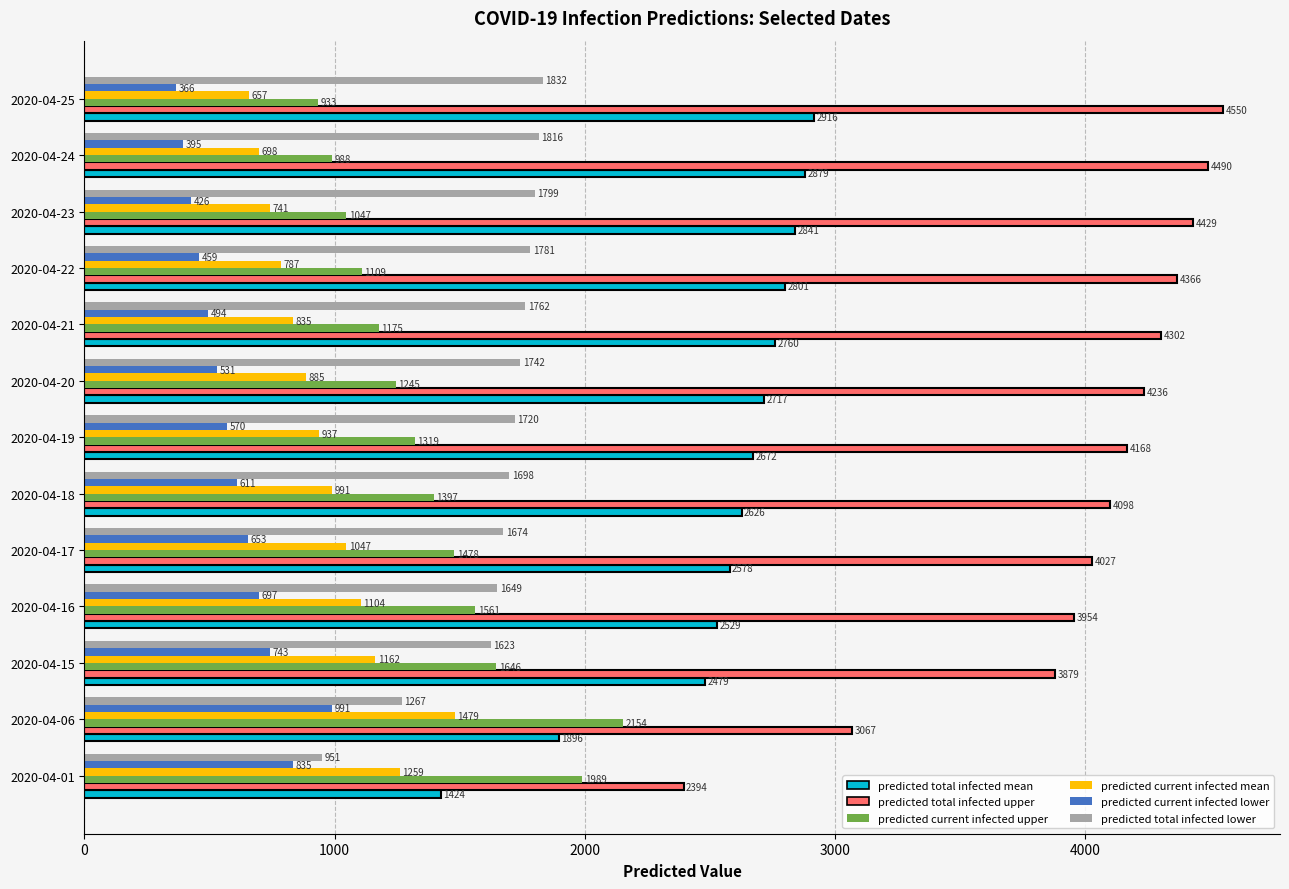

What is the total value across all series at 2020-04-17?

11457